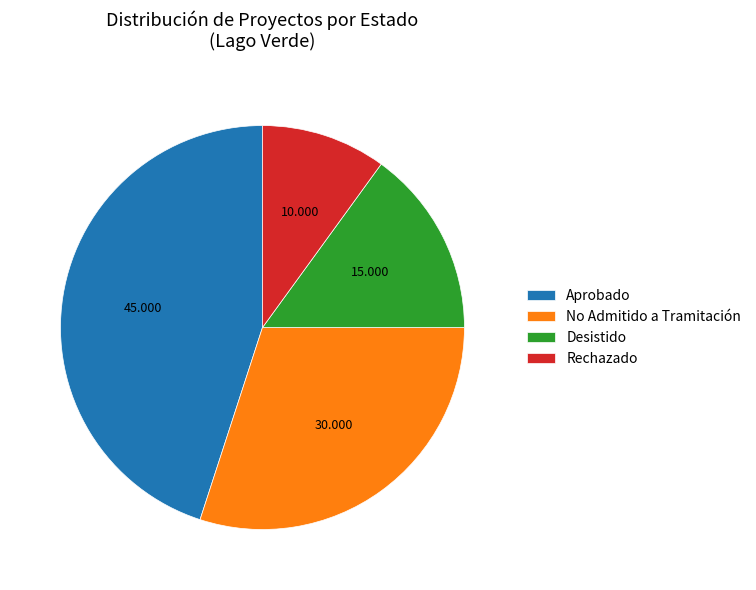

Is the sum of No Admitido a Tramitación and Desistido greater than half?

No